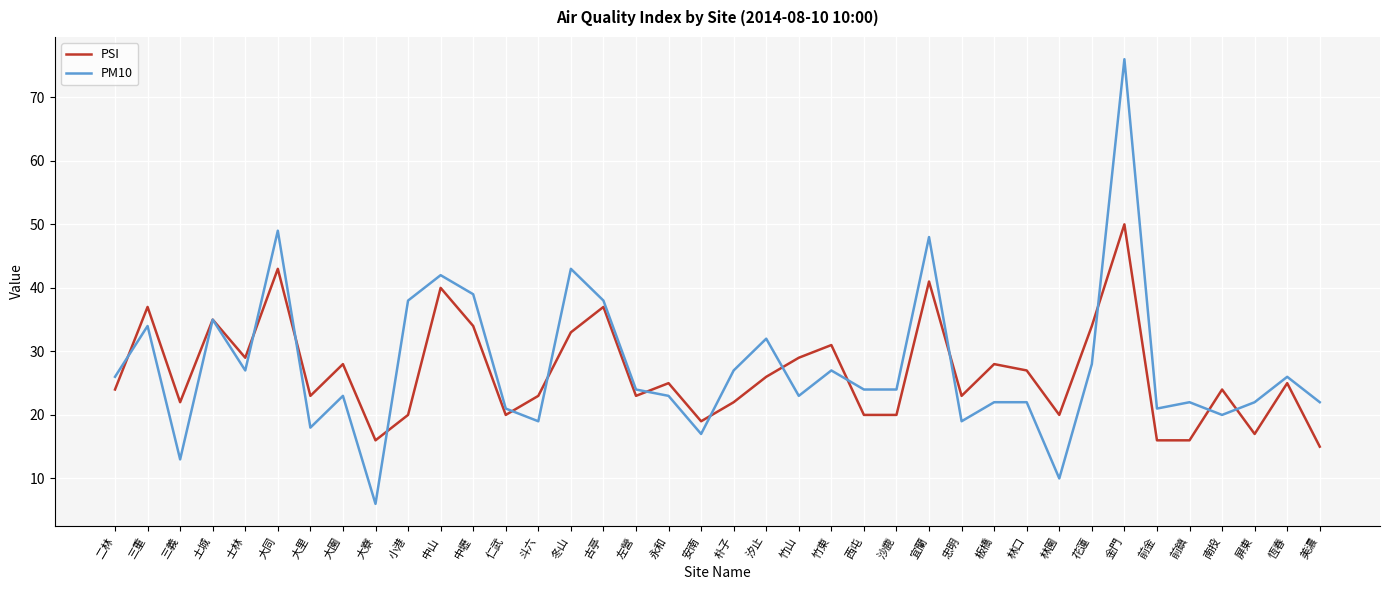

What is the total value across all series at 板橋?

50